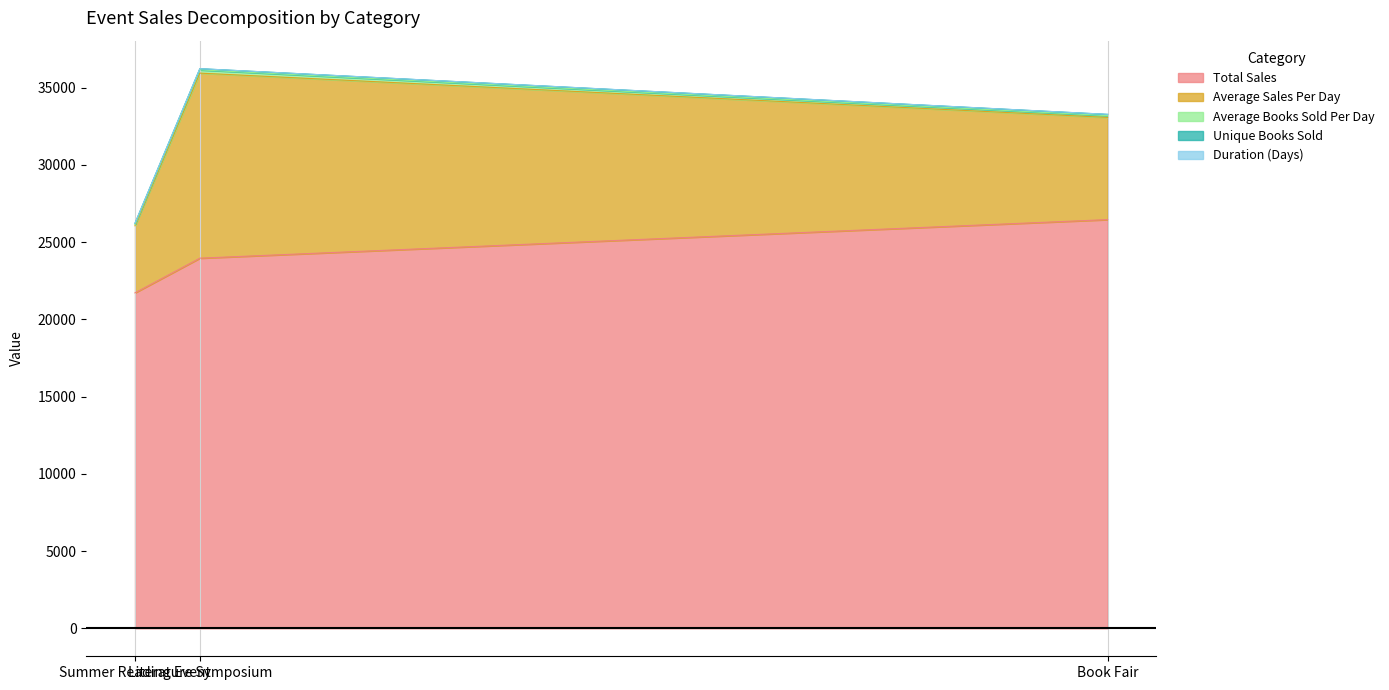

What is the difference between the Duration (Days) values at Book Fair and Summer Reading Event?

1.0